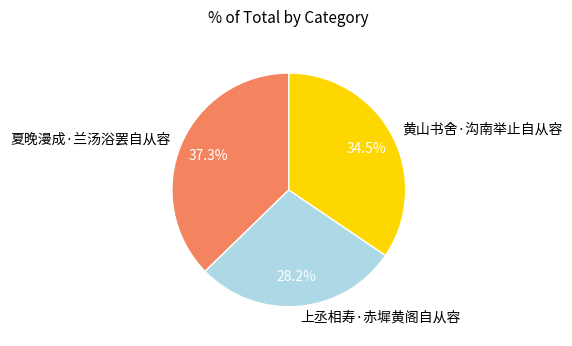

To the nearest percent, what percentage of the pie is 夏晚漫成·兰汤浴罢自从容?

37%